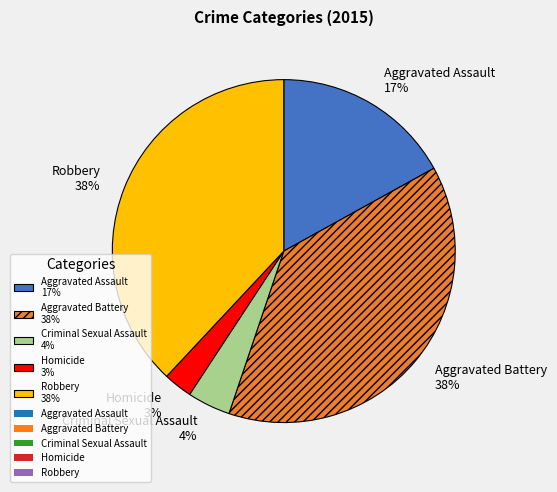

To the nearest percent, what is the difference between the Criminal Sexual Assault and Aggravated Battery slice percentages?

34%